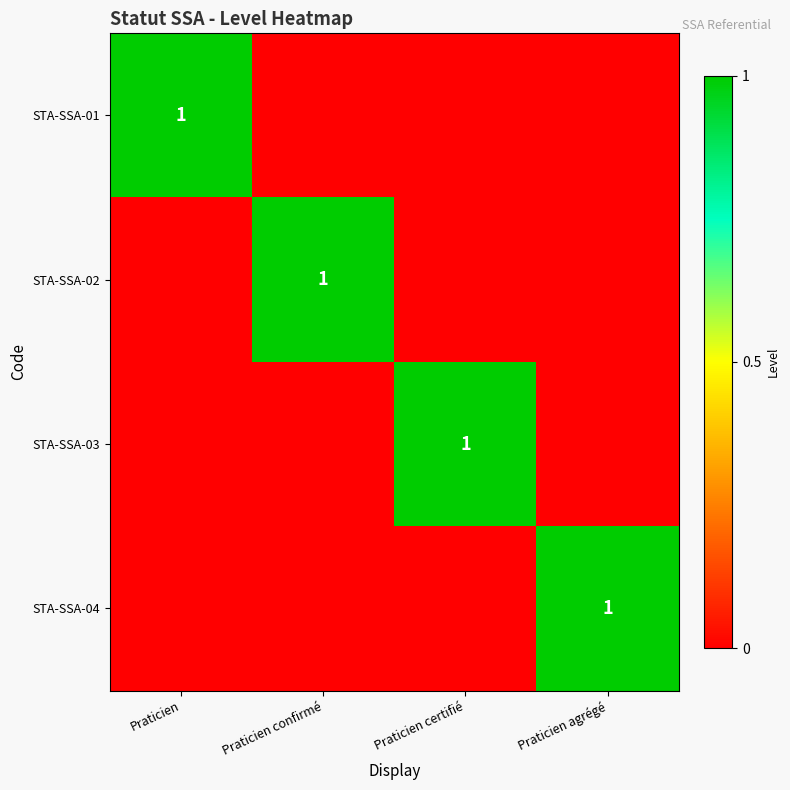

Is it true that STA-SSA-04 equals 1 at Praticien agrégé?

True